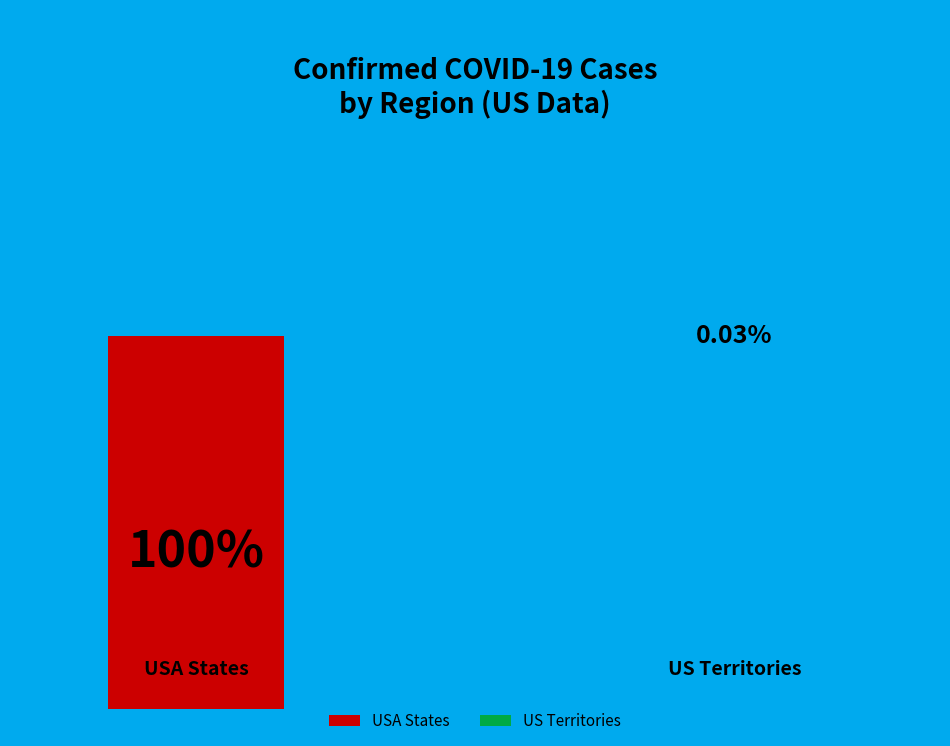

To the nearest percent, what is the difference between the largest and smallest slice percentages?

100%